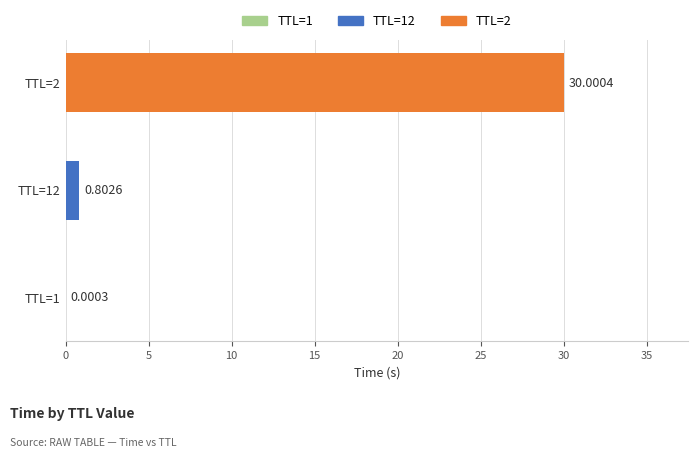

Which has a higher value, TTL=2 or TTL=1?

TTL=2